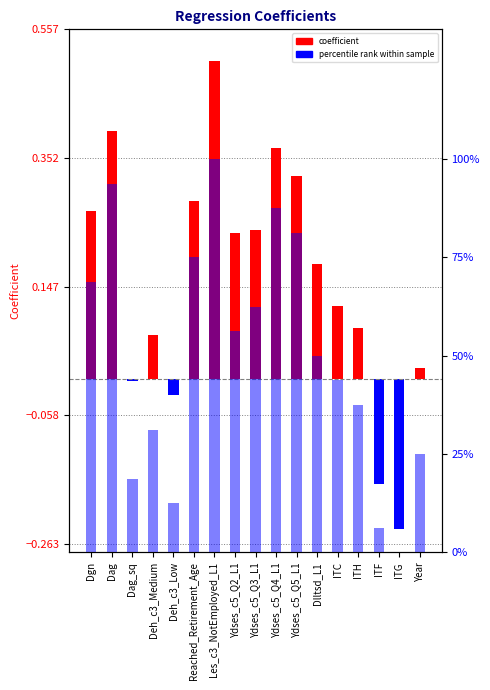

Rank the series by their average value, from lowest to highest.

coefficient, percentile rank within sample